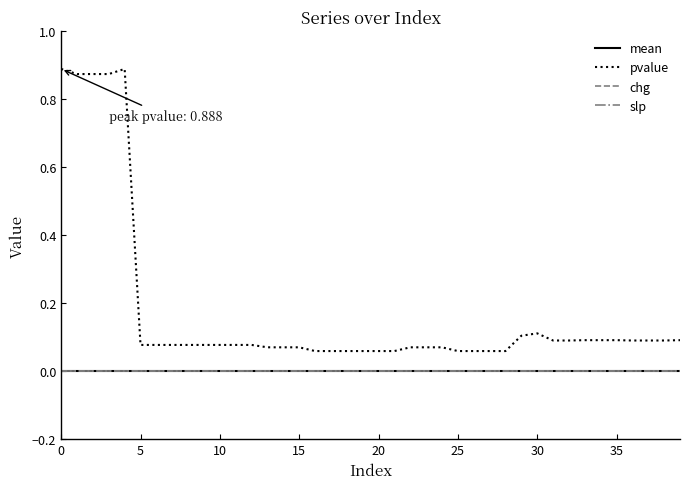

Does the chart have visible grid lines?

No